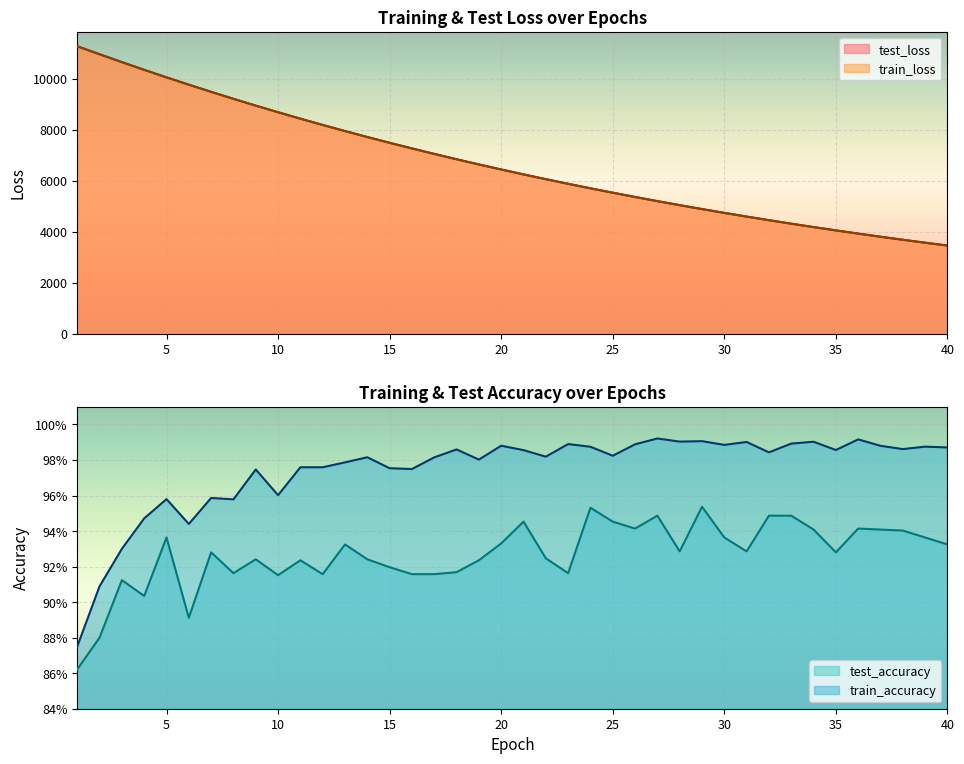

What is the value of the train_loss point at the 27th from the left?

5208.8